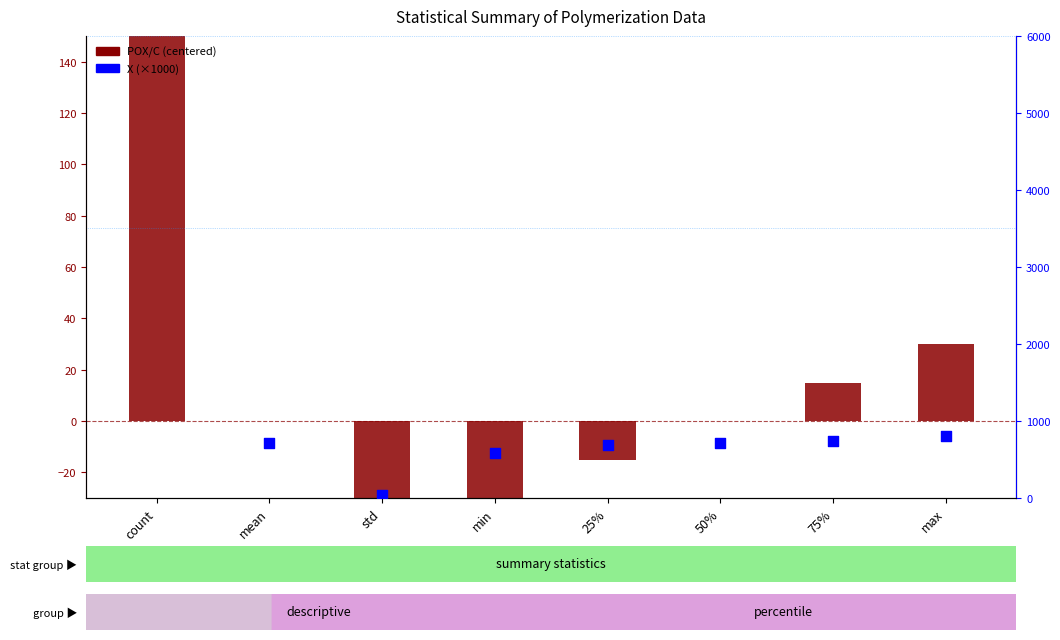

Which series contains the highest Y value?

X (×1000)